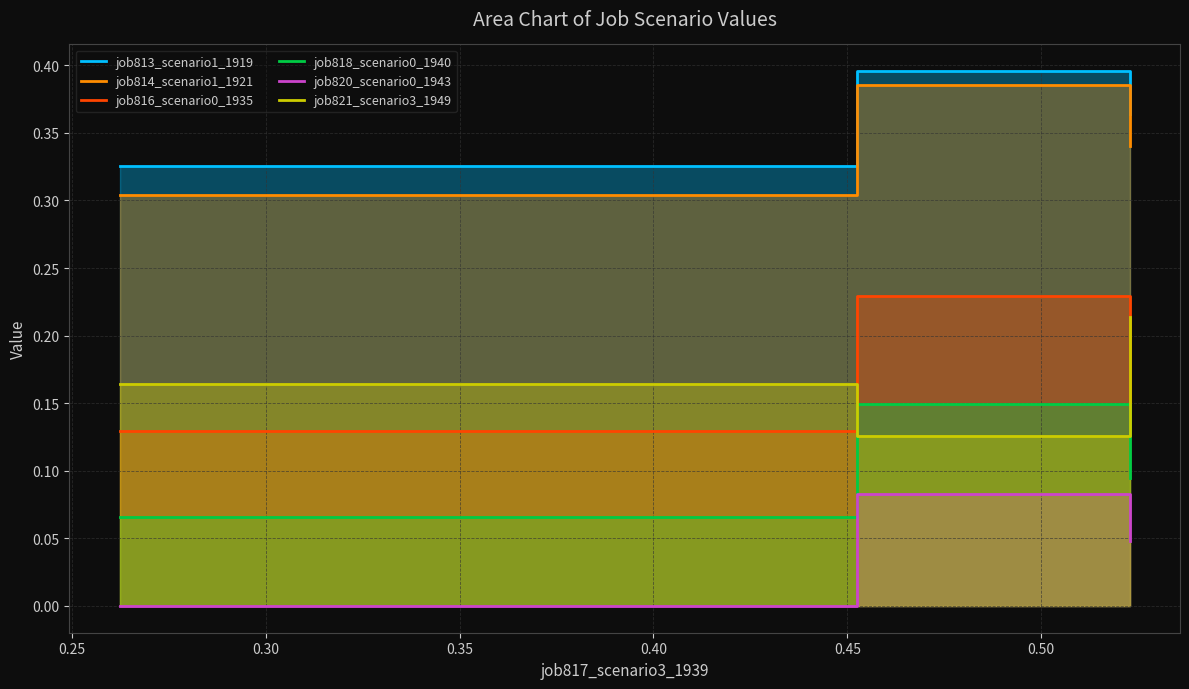

The job821_scenario3_1949 series shows 0.1 at 0.30. True or false?

False